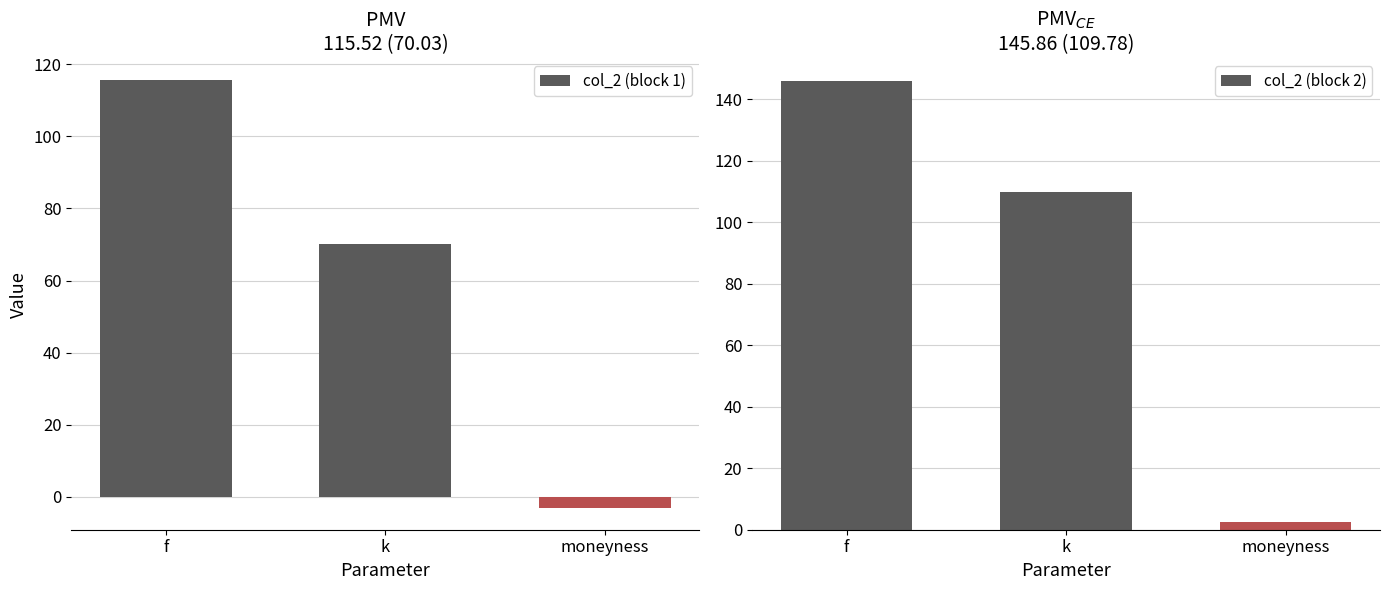

Which category has the lowest value in the col_2 (block 2) series?

moneyness